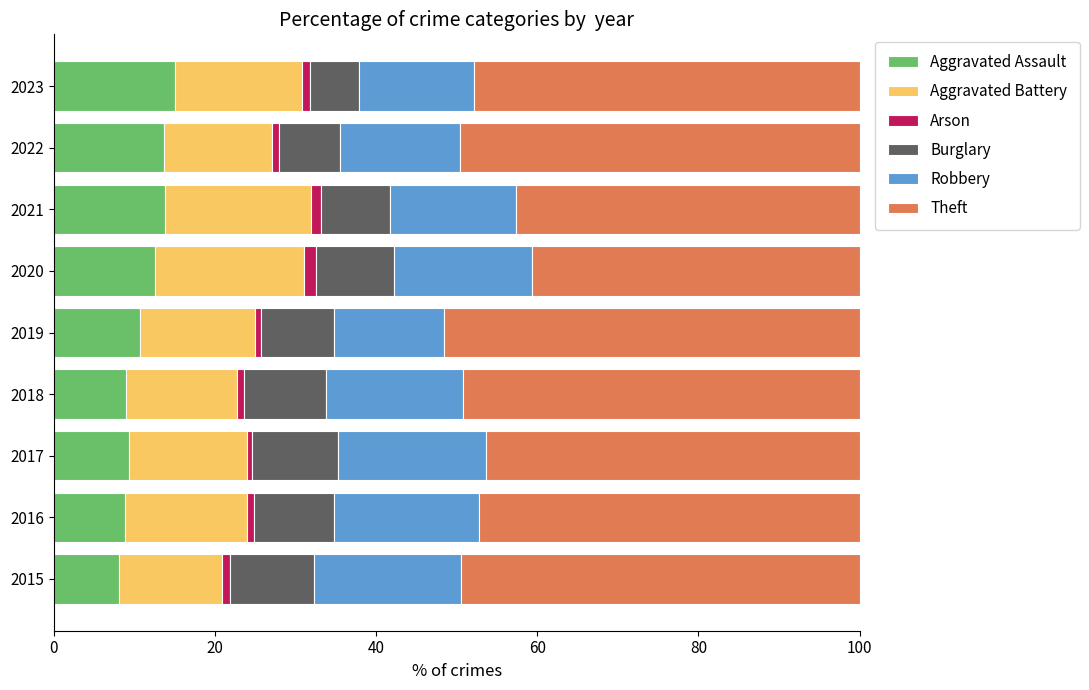

What is the minimum value for Aggravated Assault?

8.1